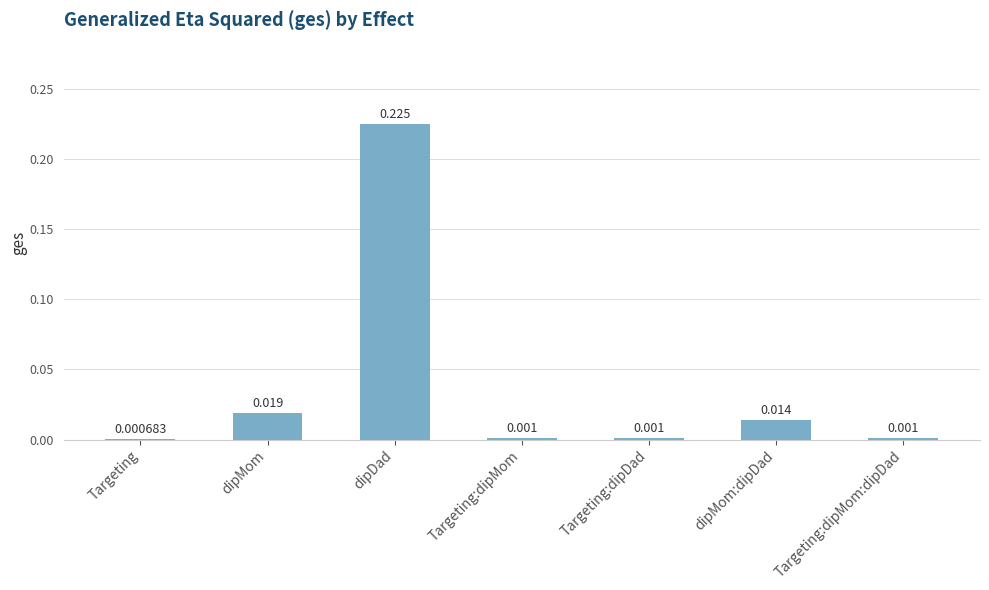

At which label is the value closest to 0?

Targeting